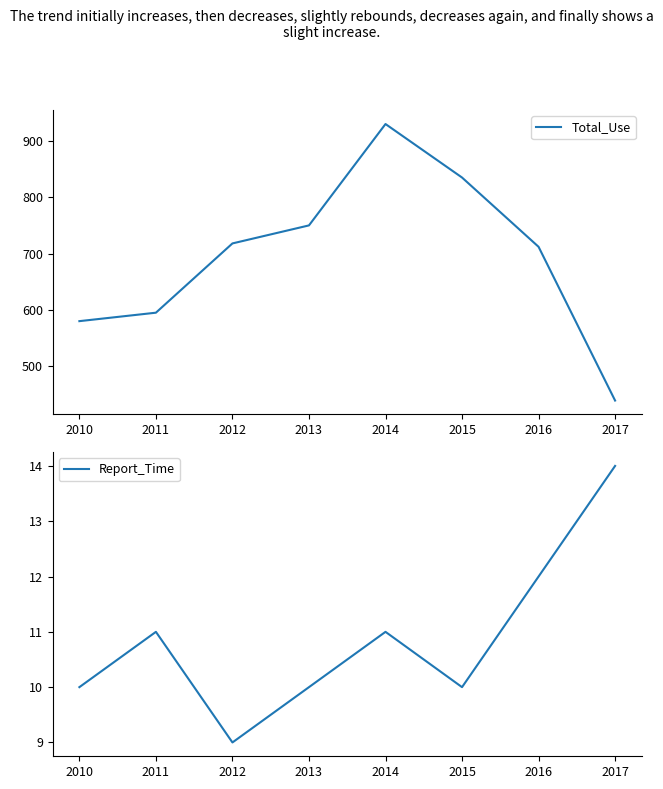

How many interior local valleys does the Report_Time series have?

2